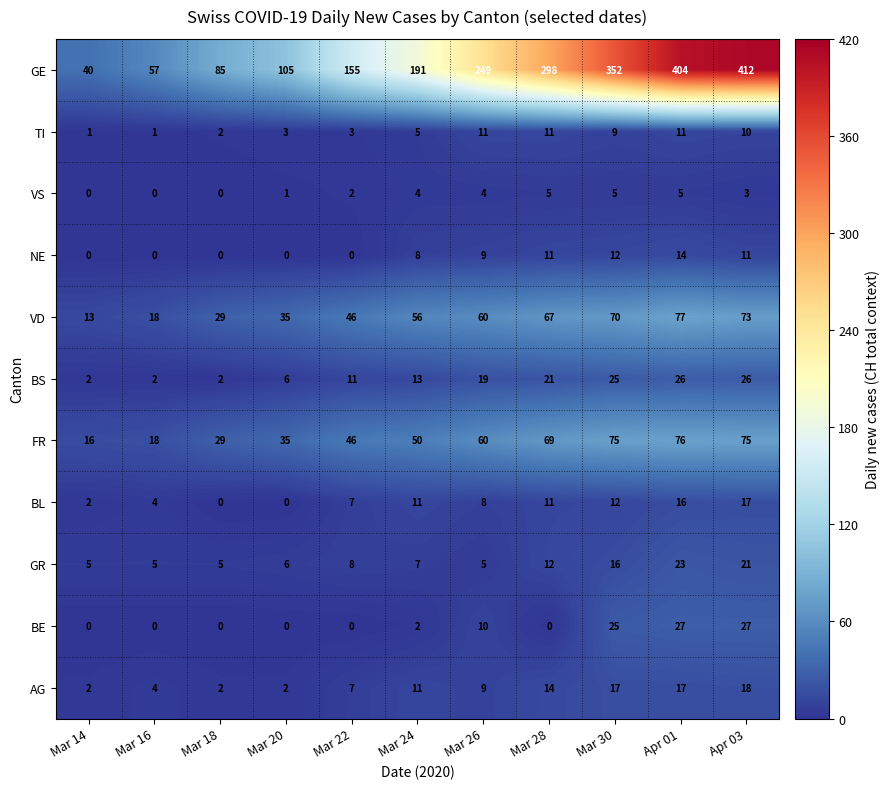

Which series changed the most between Mar 16 and Mar 18?

GE